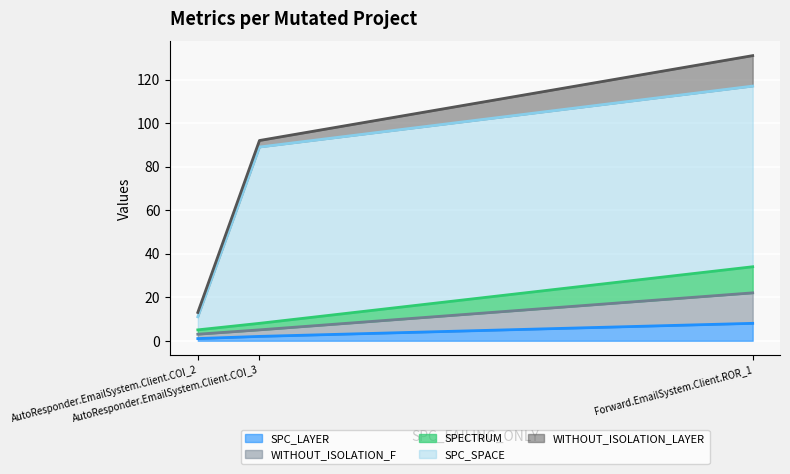

At which label is SPECTRUM closest to 7?

AutoResponder.EmailSystem.Client.COI_3